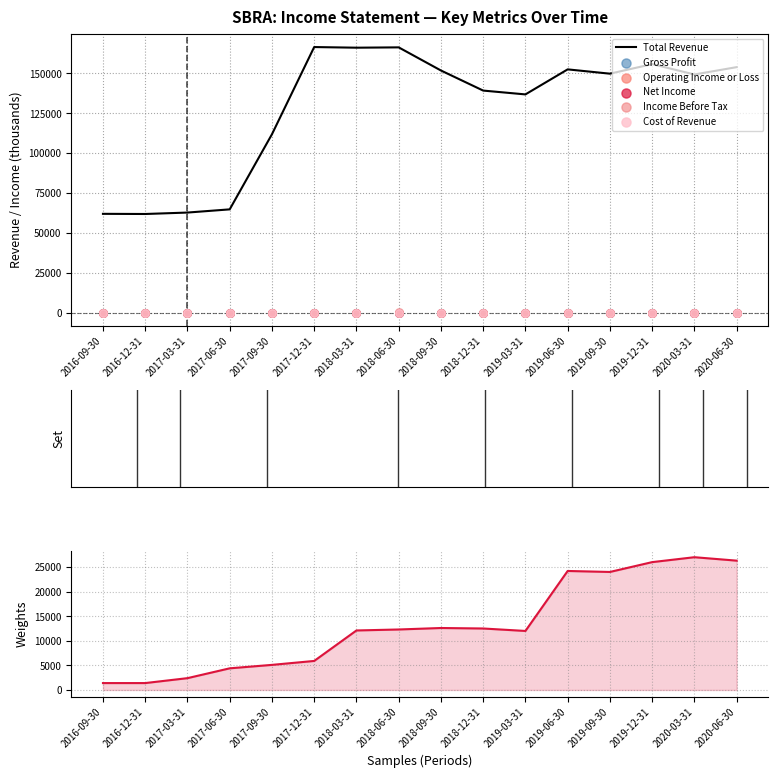

Which series has the widest spread of Y values?

Total Revenue